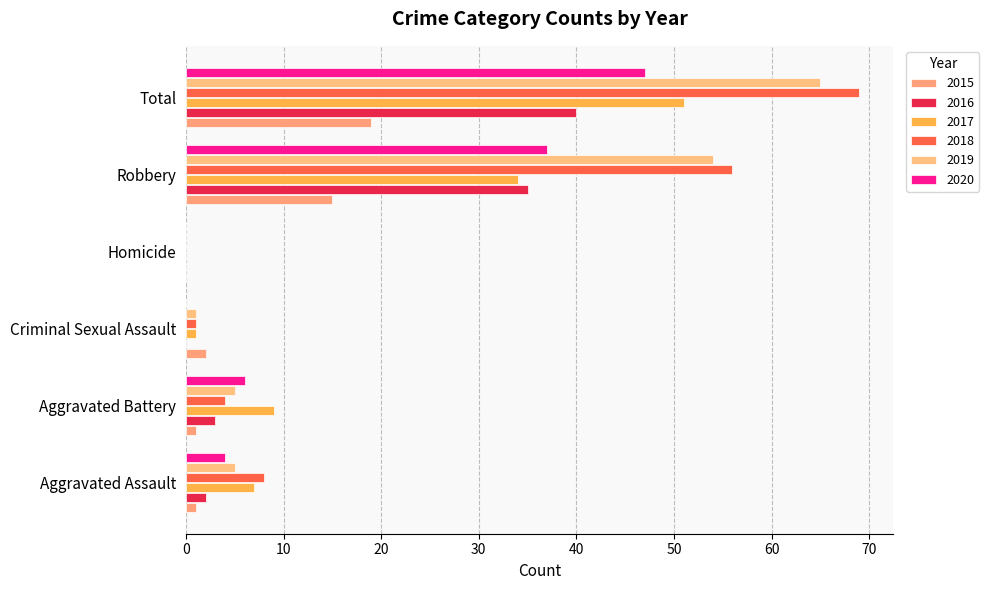

What is the average value of the 2016 series?

13